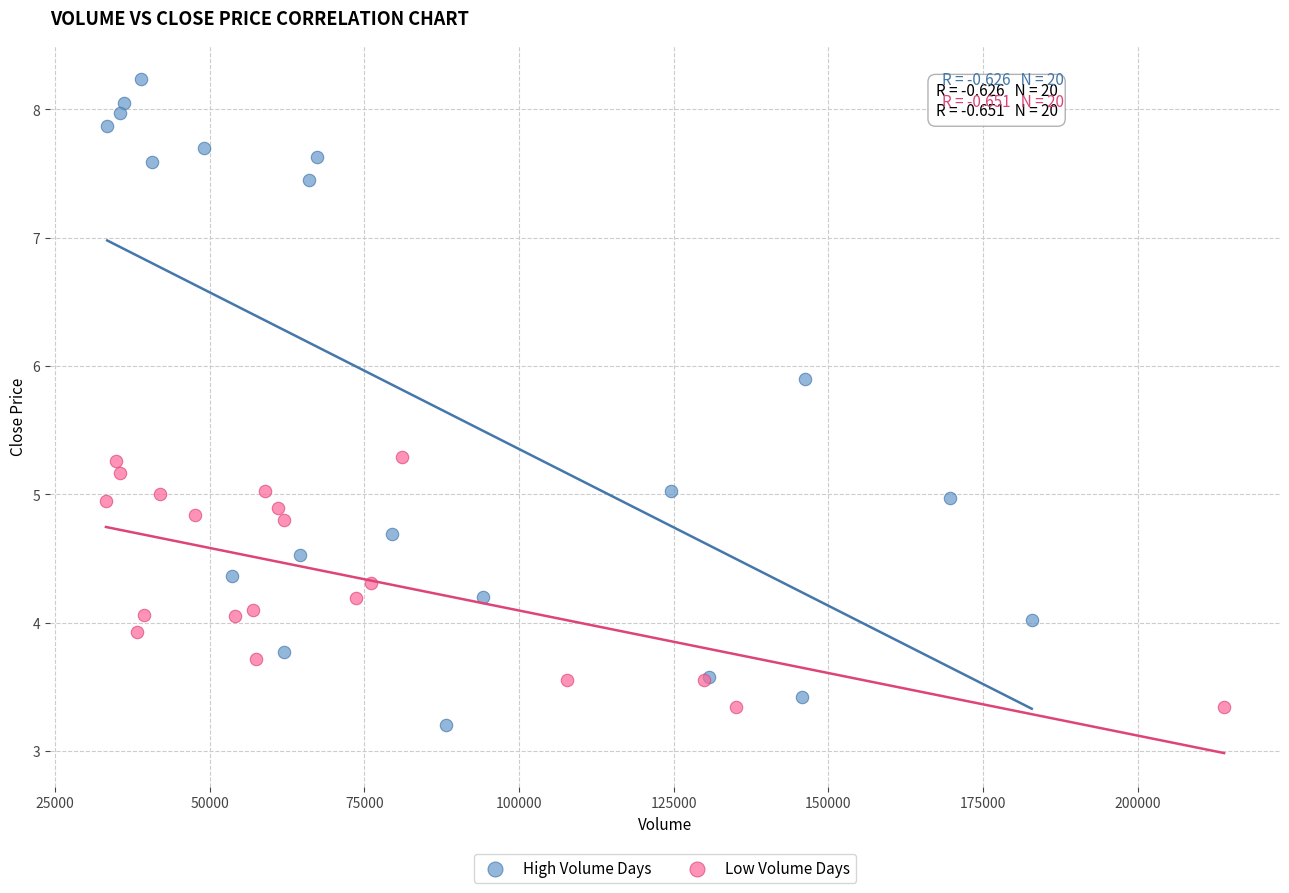

Which series contains the lowest Y value?

High Volume Days